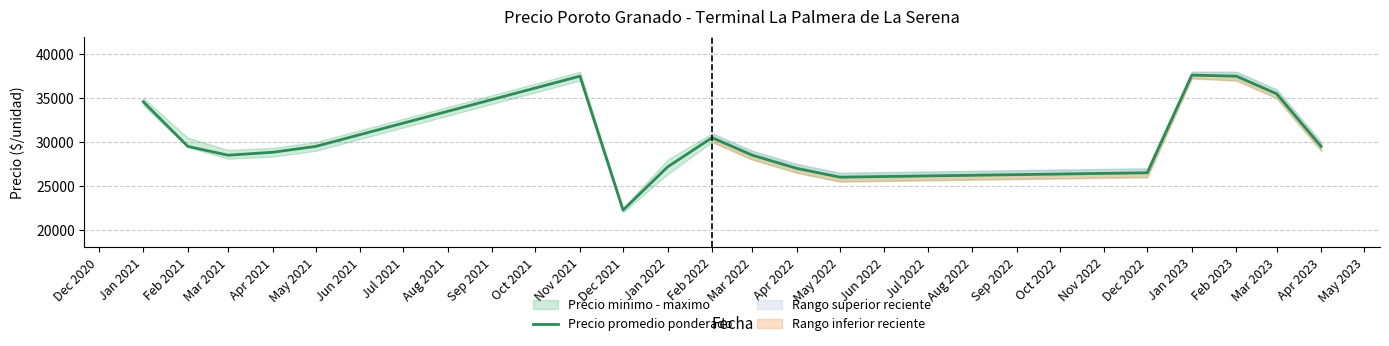

Is it true that Precio promedio ponderado equals 27000 at Apr 2022?

True